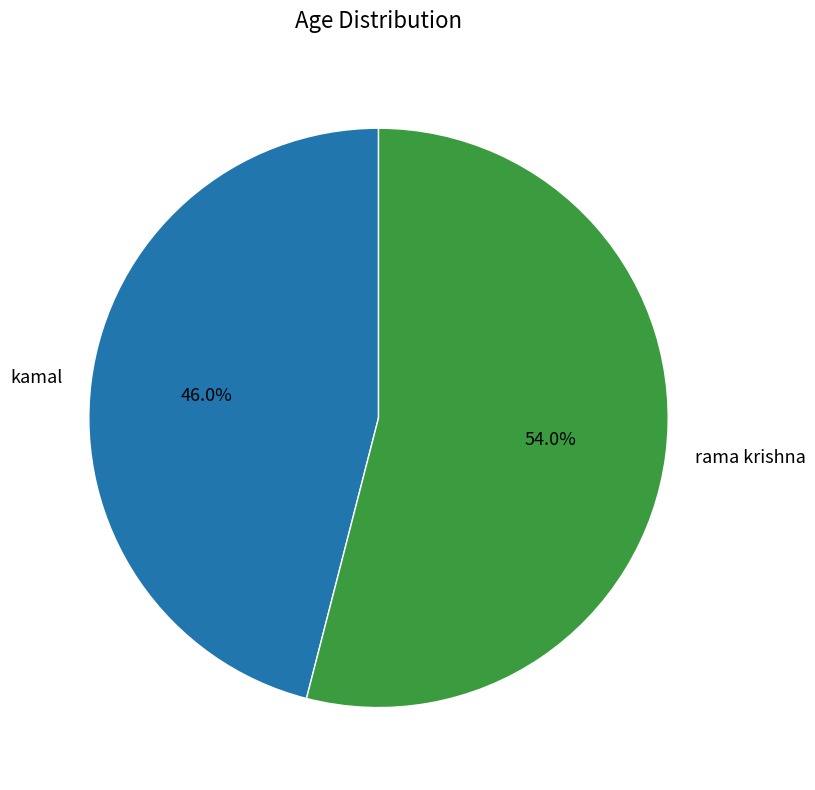

Which has a higher value, kamal or rama krishna?

rama krishna